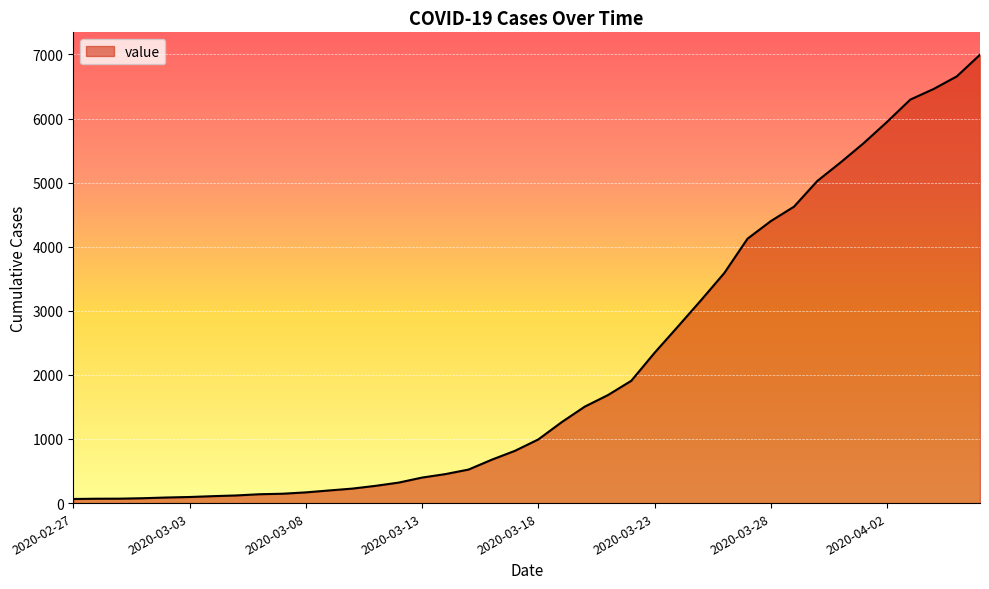

What is the greatest value displayed?

6995